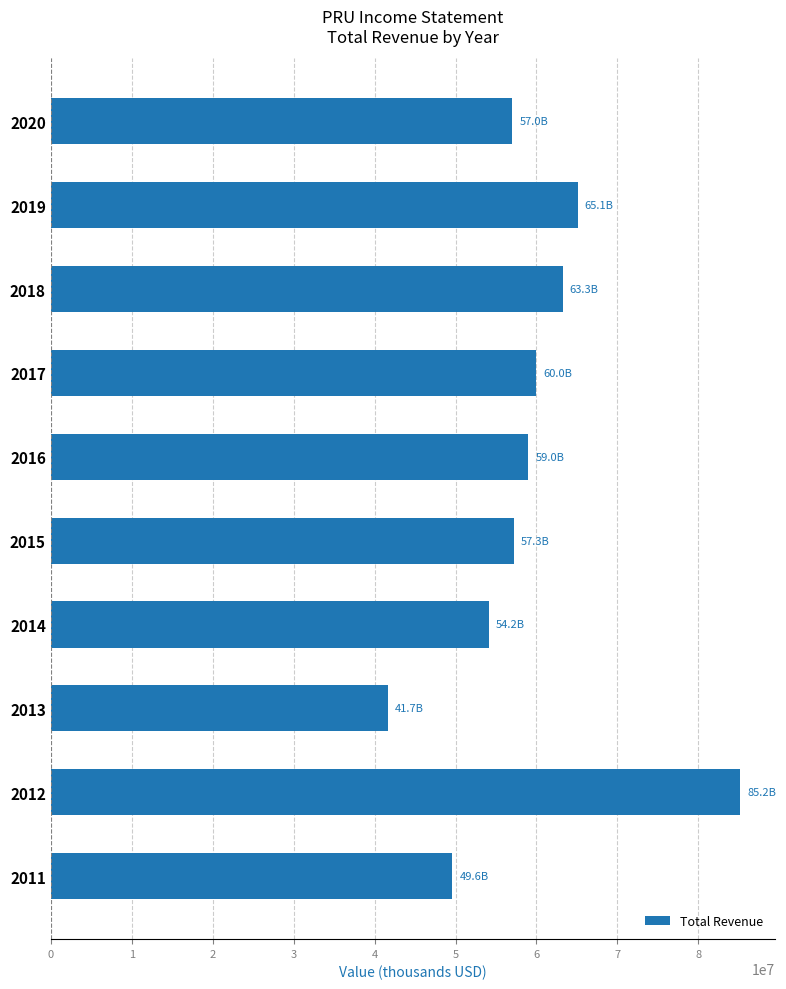

What is the minimum value shown in the chart?

41660000